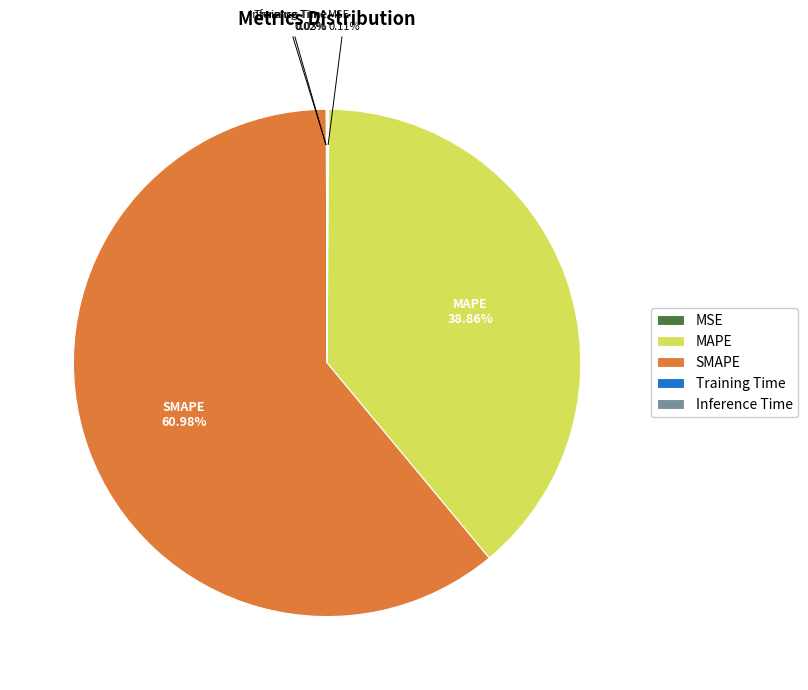

Which slice is the largest?

SMAPE